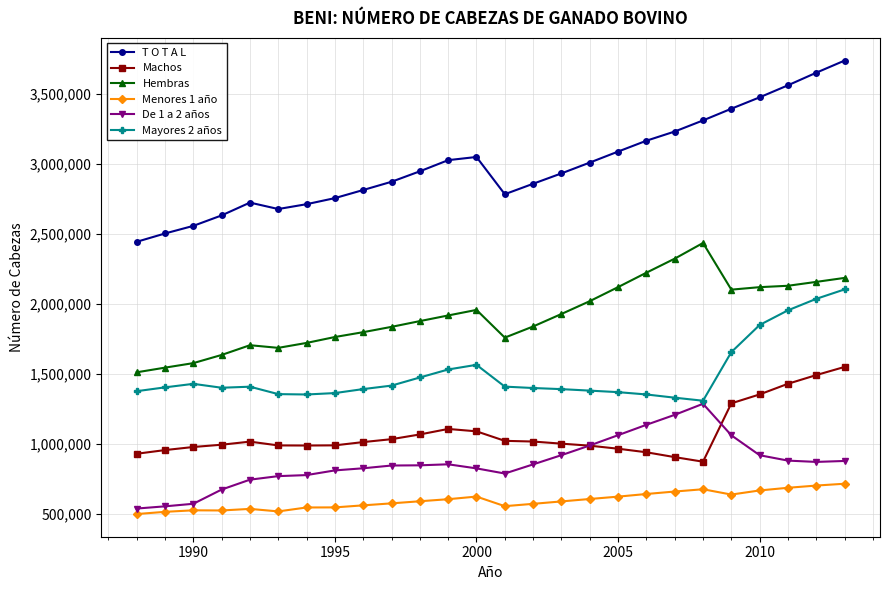

Which series has the widest spread of values?

T O T A L